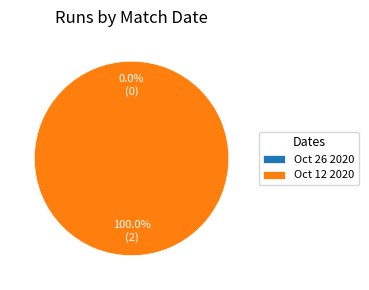

Does any single category account for the majority?

Yes